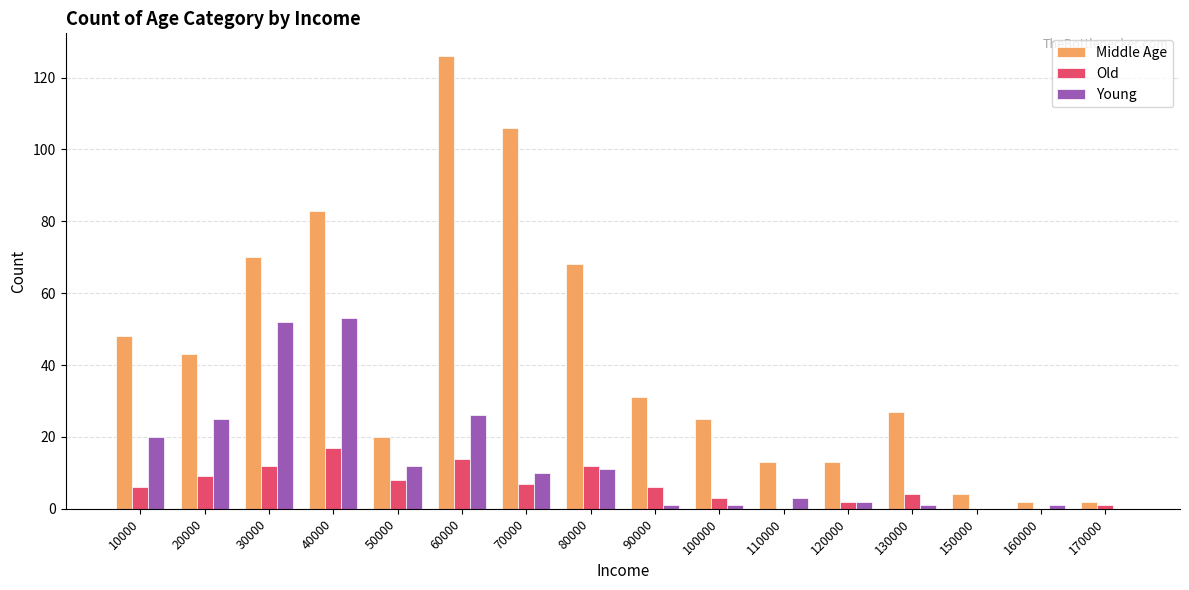

How many data points does each series have?

16